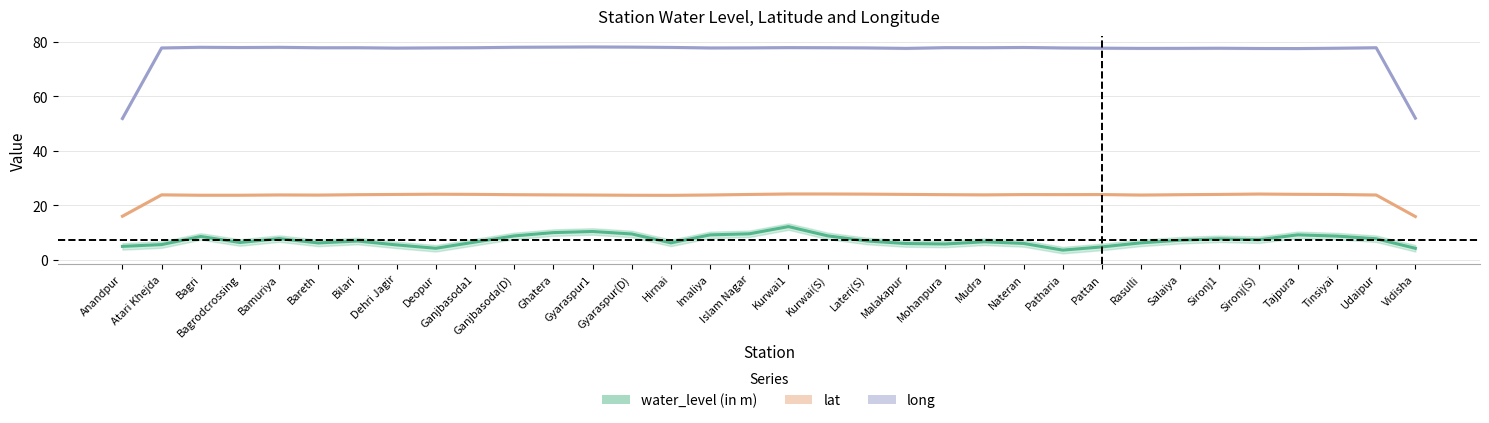

Between Bagri and Pattan, which series saw the biggest shift?

water_level (in m)